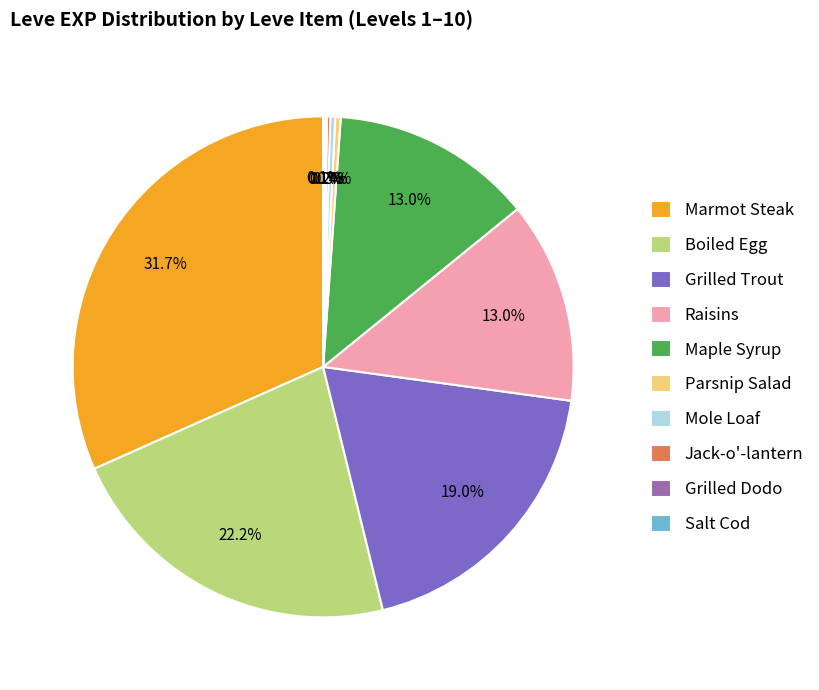

Which slice is the largest?

Marmot Steak